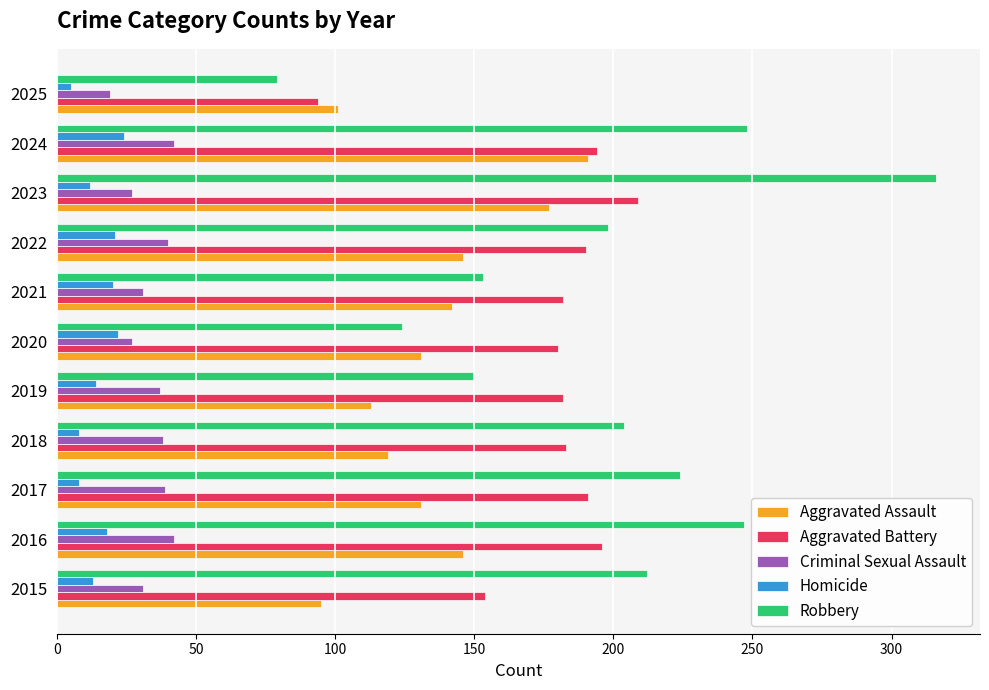

At which label does Robbery reach its minimum?

2025